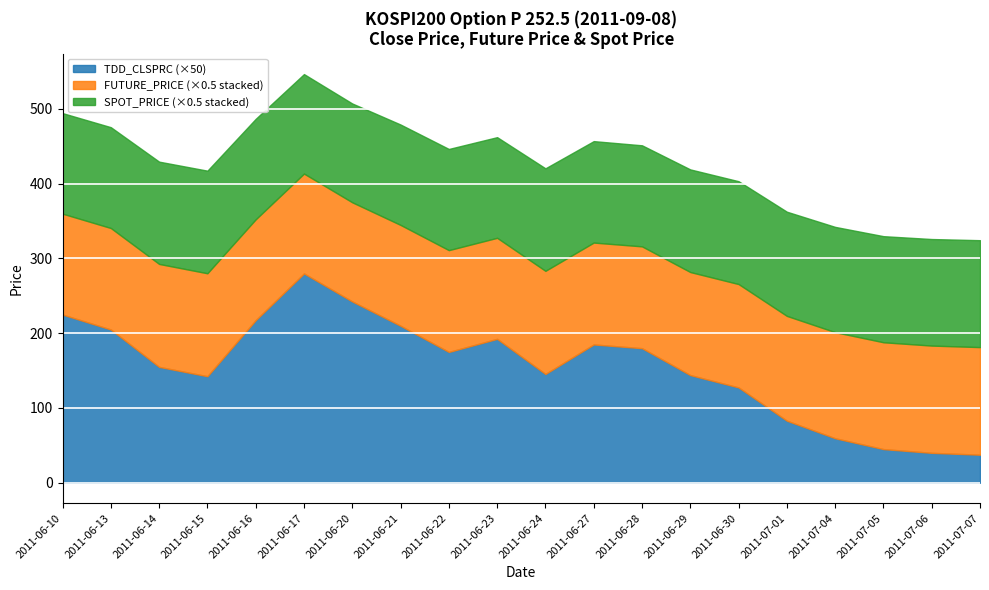

What is the value of the TDD_CLSPRC point at the 8th from the left?

4.2